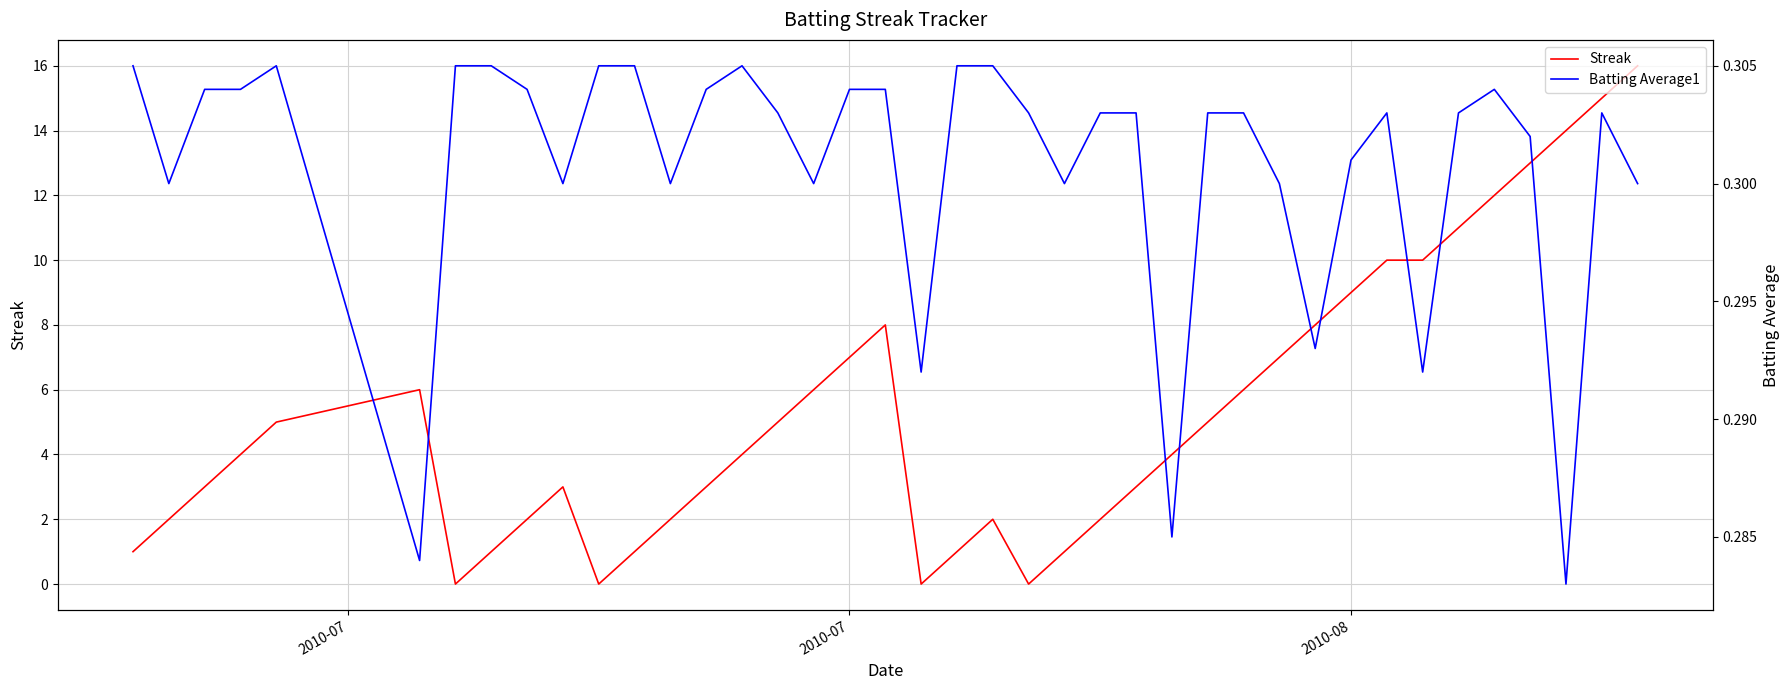

How many lines are shown in the chart?

2